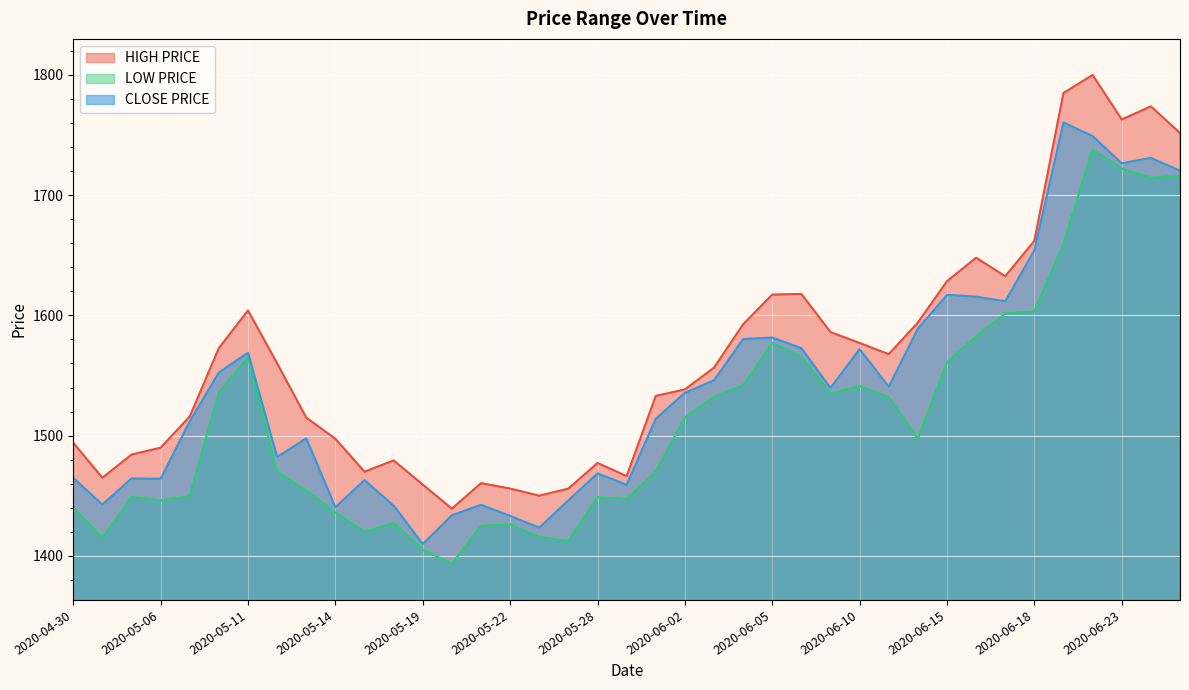

What is the difference between the highest and lowest values at 2020-05-26?

34.5